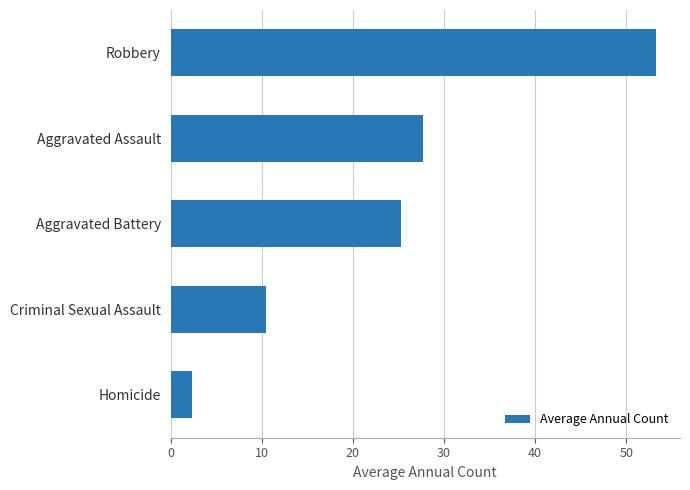

True or false: the data shows 53.2 at Robbery.

True